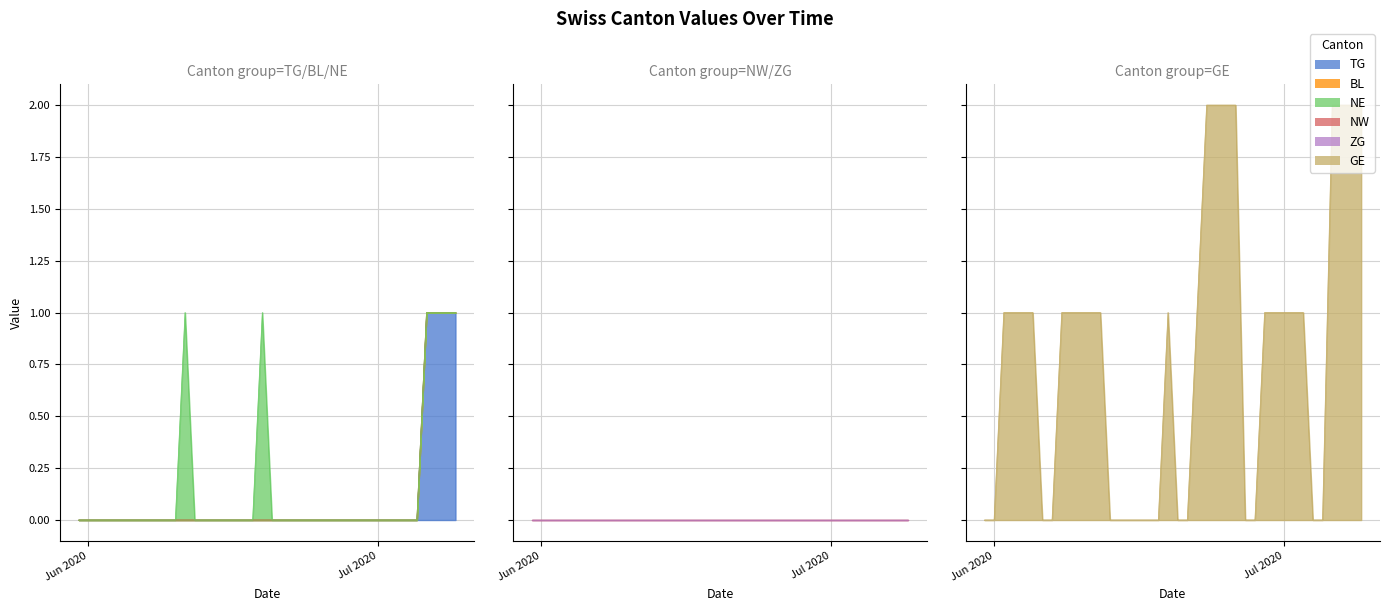

At which category does NE reach its first local peak?

2020-06-11